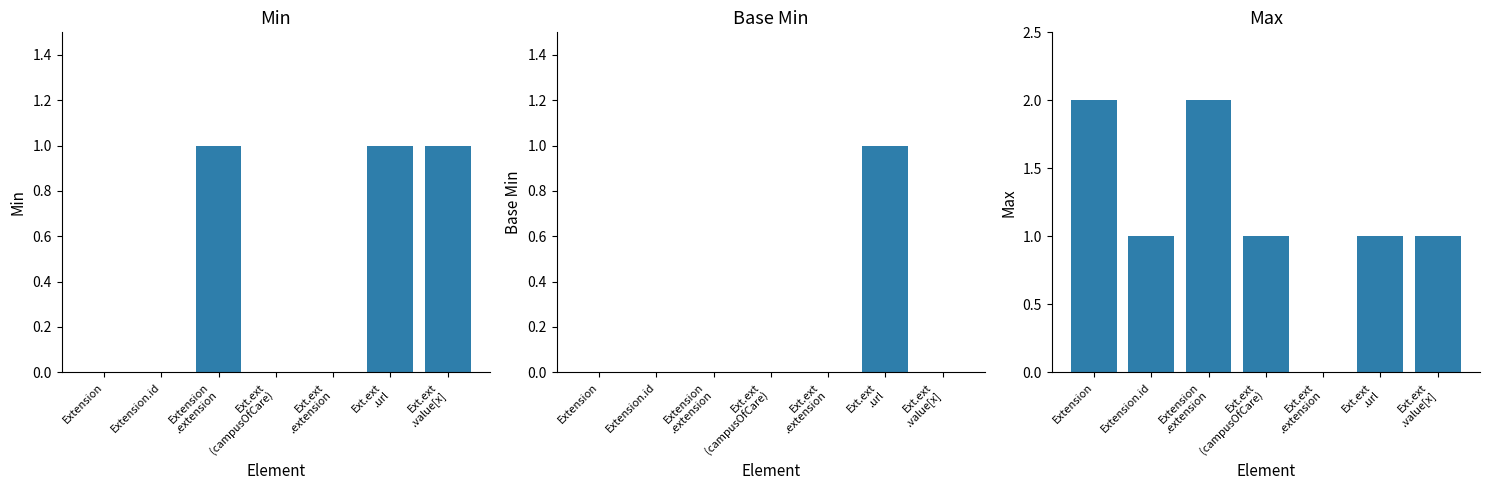

What is the difference between the second highest and minimum values in the Max series?

2